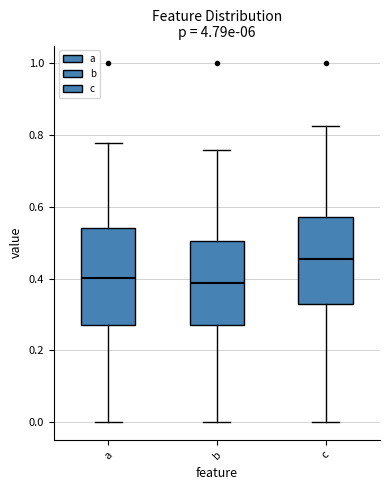

Reading left to right, transcribe this box plot: for each box, give where its median line is, the range the box spans, and where its two whiskers end, as read against the y-axis. The values are not printed on the chart, so give them approximately, as read against the axis.

a: median 0.40, box 0.26 to 0.54, whiskers 0.00 to 0.78
b: median 0.38, box 0.28 to 0.50, whiskers 0.00 to 0.76
c: median 0.46, box 0.32 to 0.58, whiskers 0.00 to 0.82